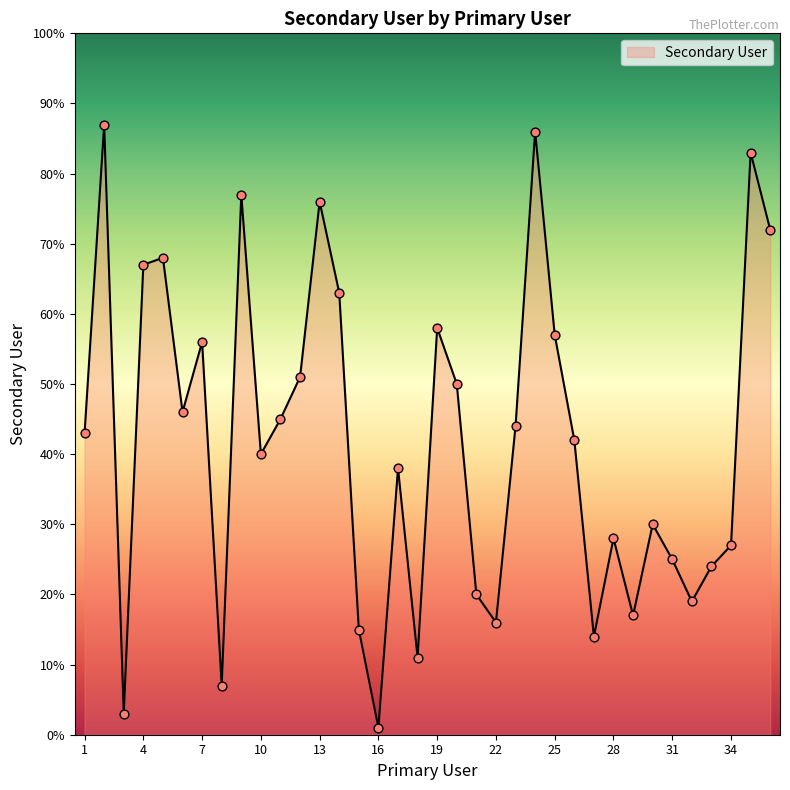

What is the difference between the maximum and minimum values?

86